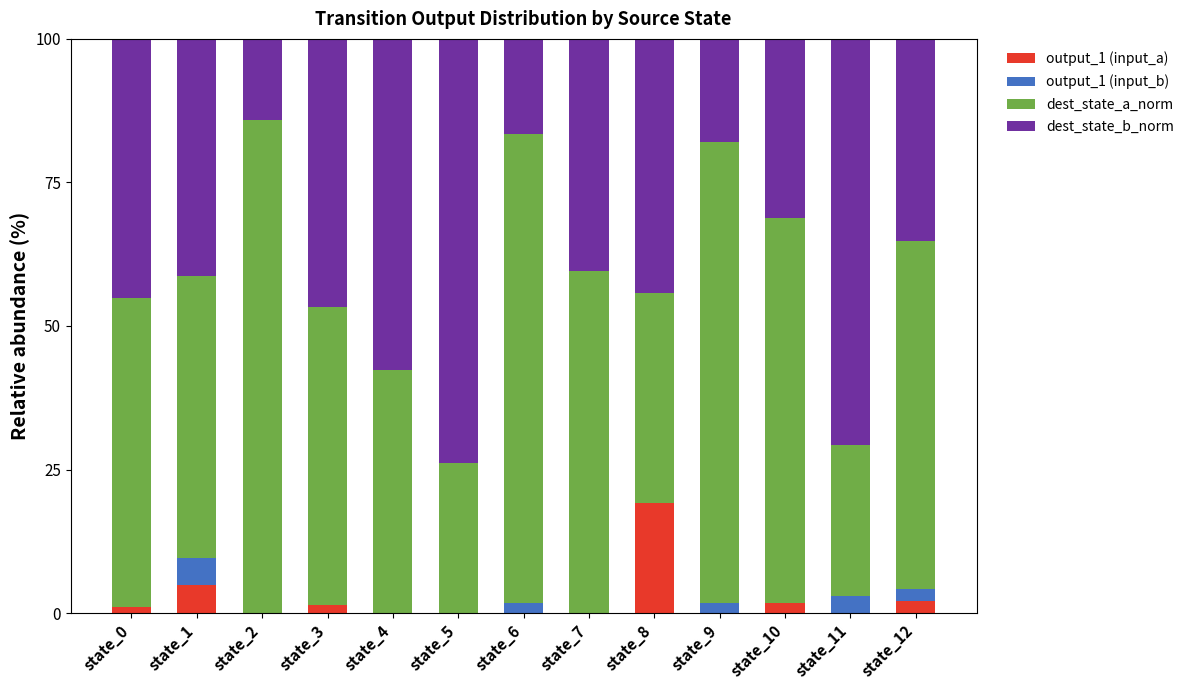

What are all the series names shown in the legend?

output_1 (input_a), output_1 (input_b), dest_state_a_norm, dest_state_b_norm